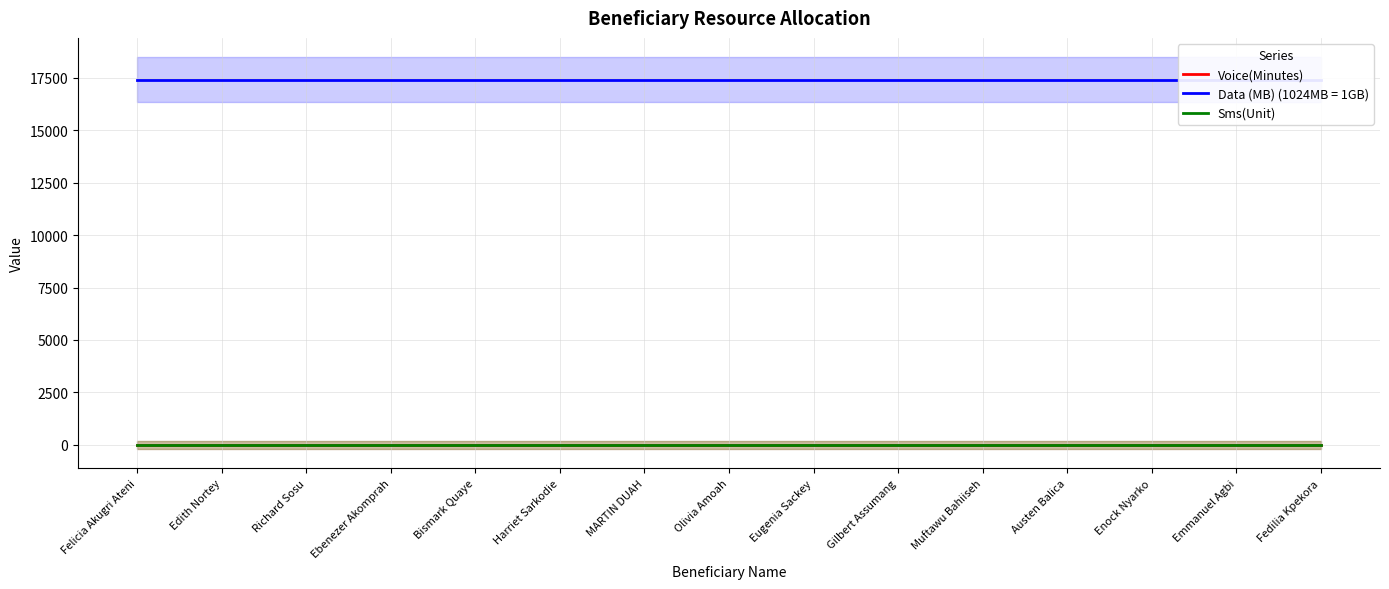

At how many categories does at least one series exceed 2697?

15